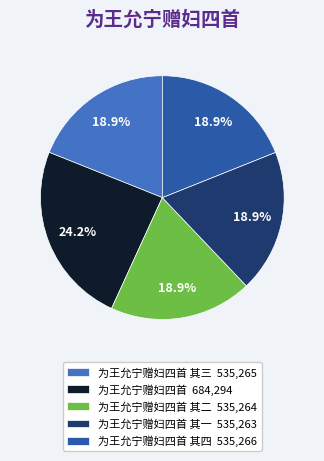

Which category has the biggest portion of the pie?

为王允宁赠妇四首 684,294